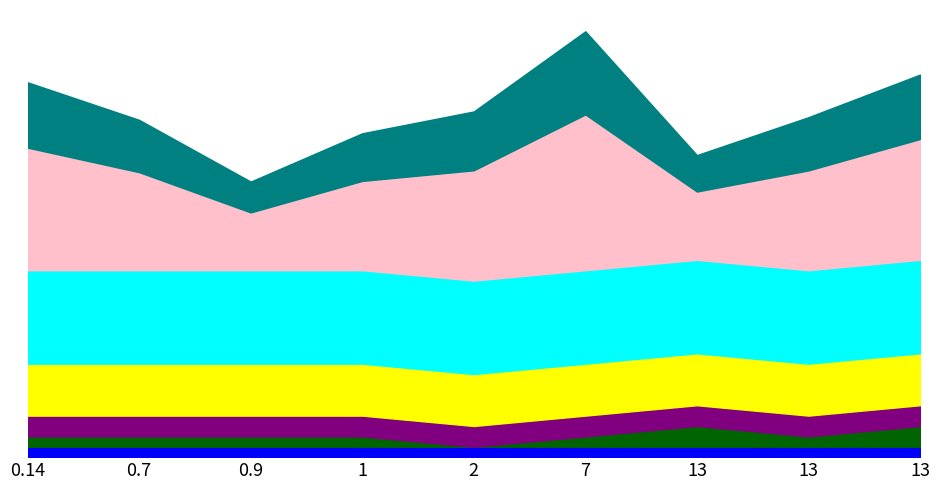

Does the chart have visible grid lines?

No